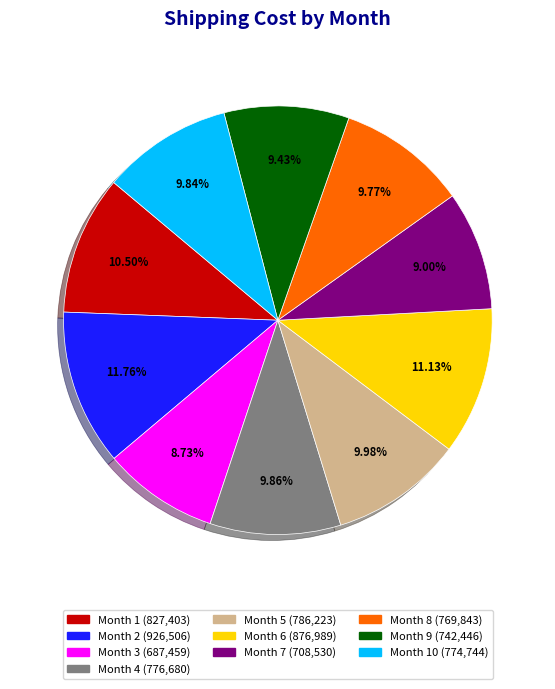

Is there a majority slice in this chart?

No